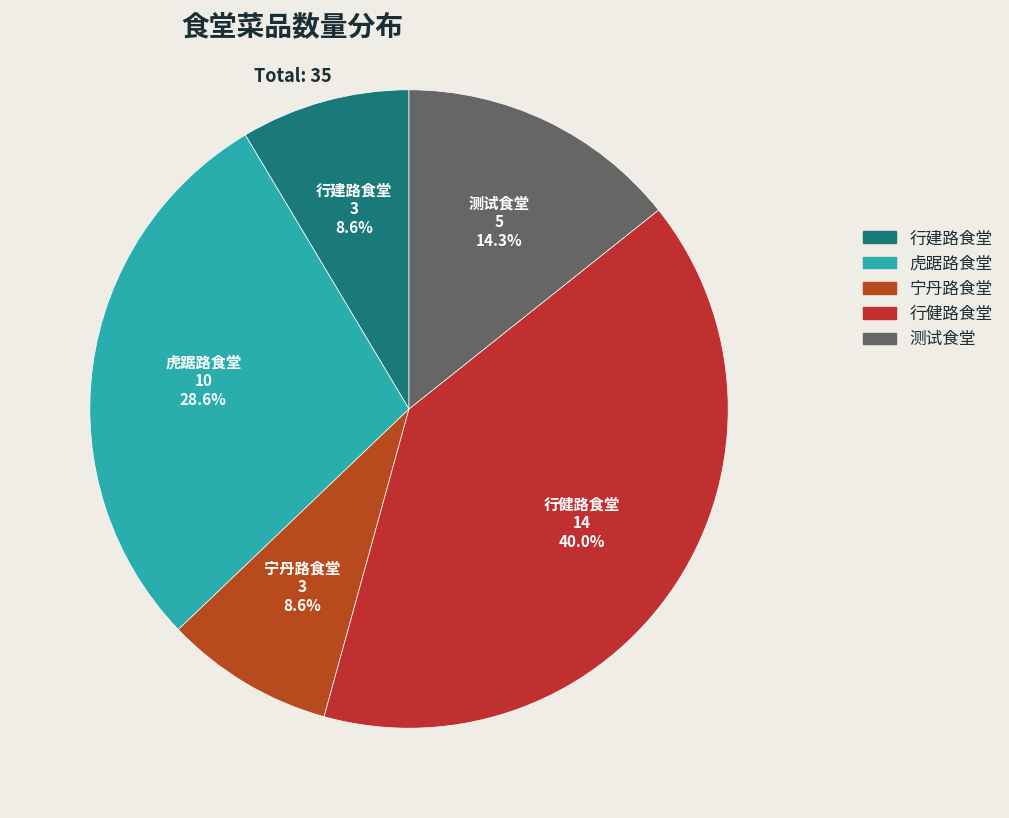

Is there any slice that represents more than half of the pie?

No